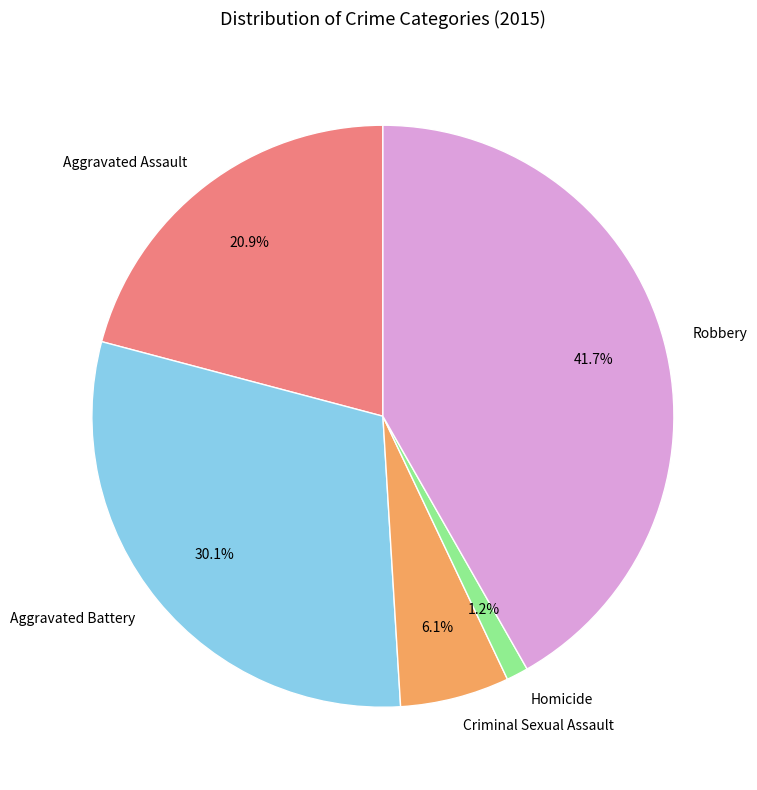

How many segments does this pie chart have?

5